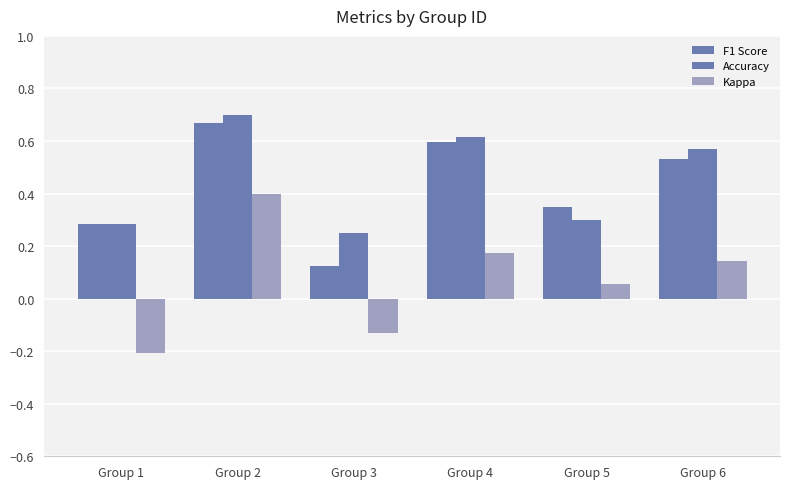

Count the number of data series in this chart.

3